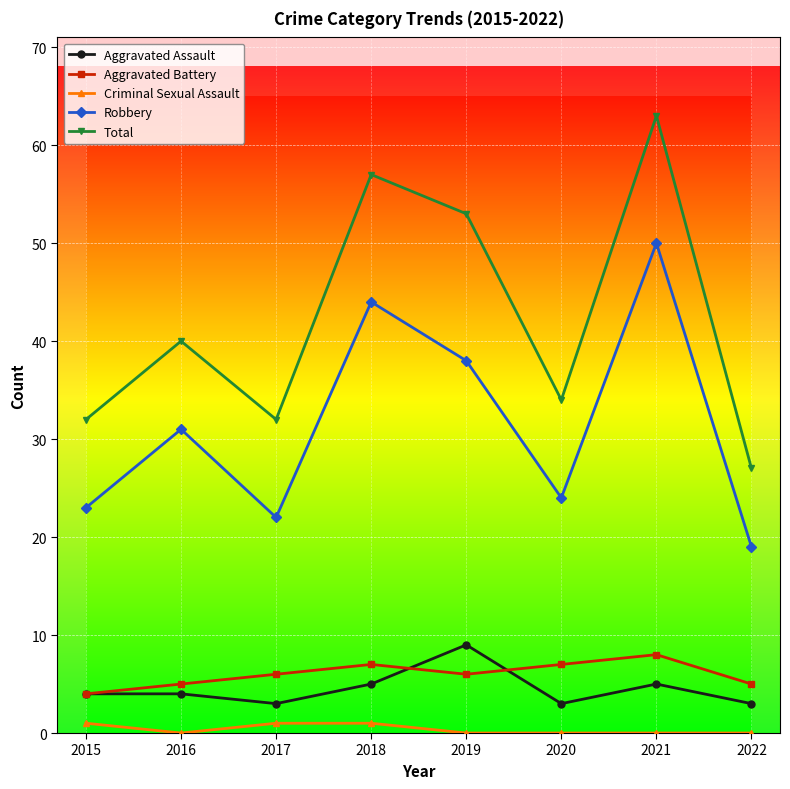

The value of Robbery at 2015 is 14. True or false?

False